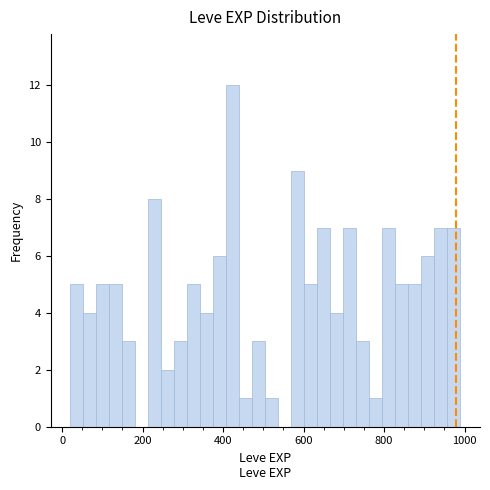

Around what value on the x-axis is the tallest bar? Give the approximate position of its centre, as read against the axis.

420